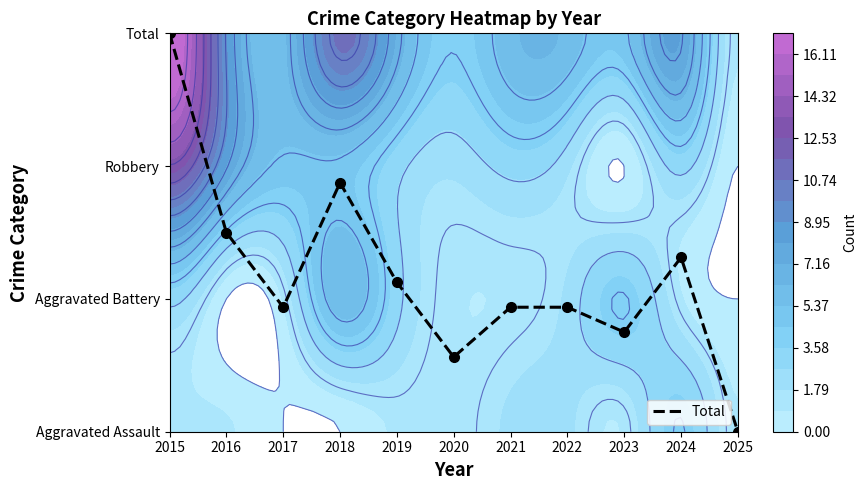

The chart shows a value of 2.5 at 2016. True or false?

False